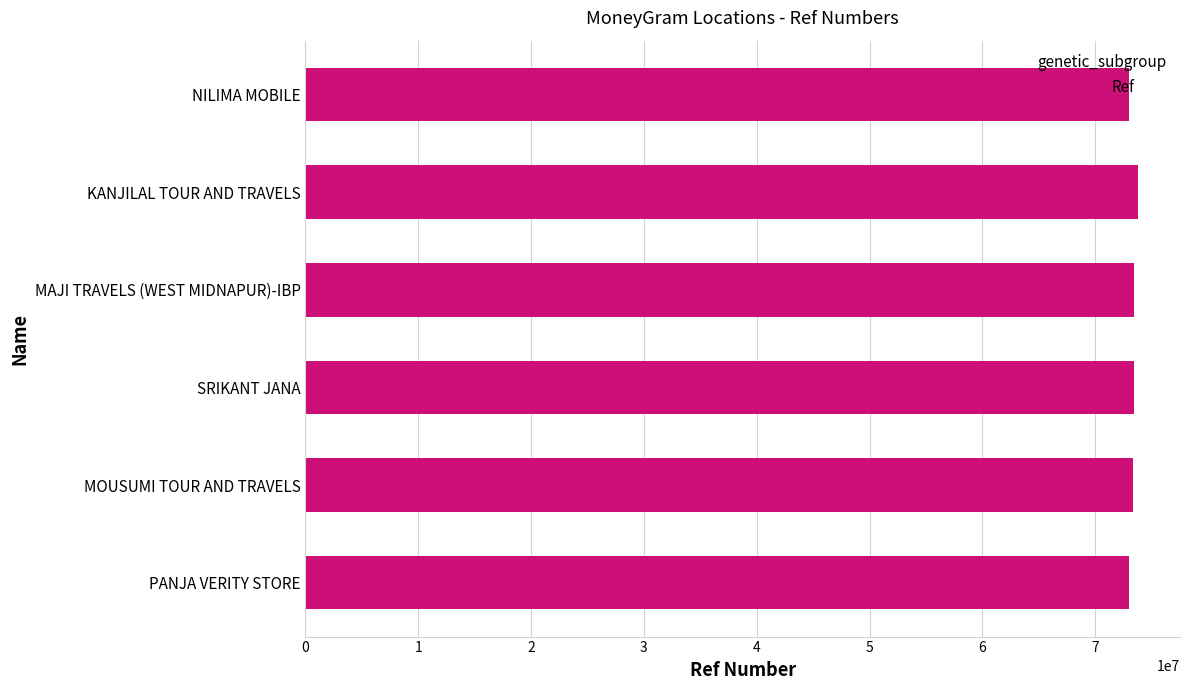

How many bars are there in total?

6